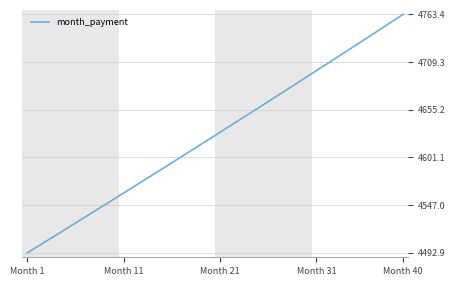

How many lines are shown in the chart?

1